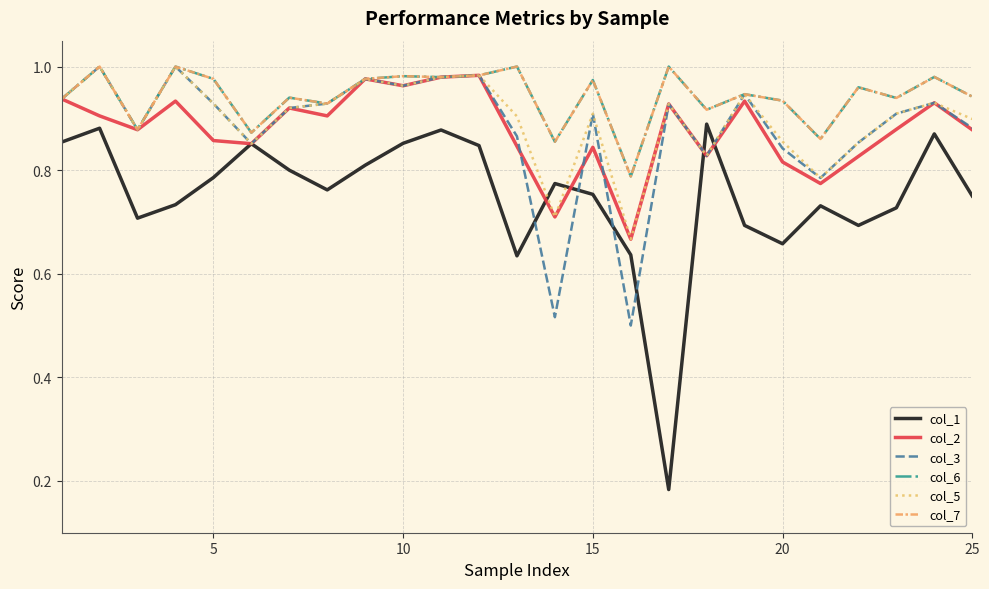

Does the chart display data point markers on the line(s)?

No